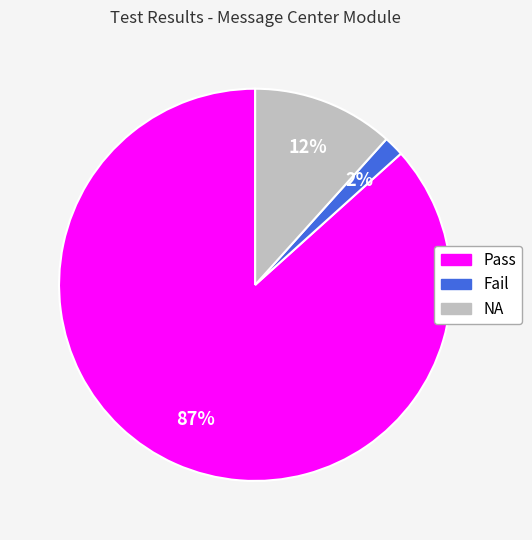

Does any single category account for the majority?

Yes